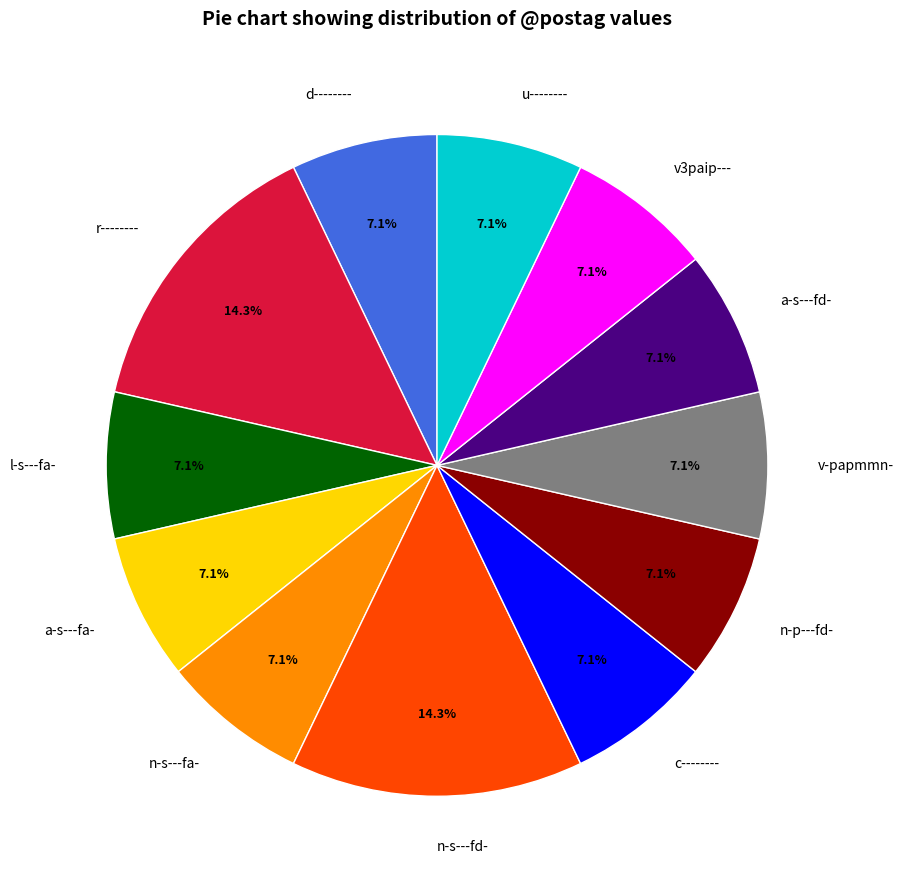

What is the ratio of the value at l-s---fa- to the value at r--------?

0.5